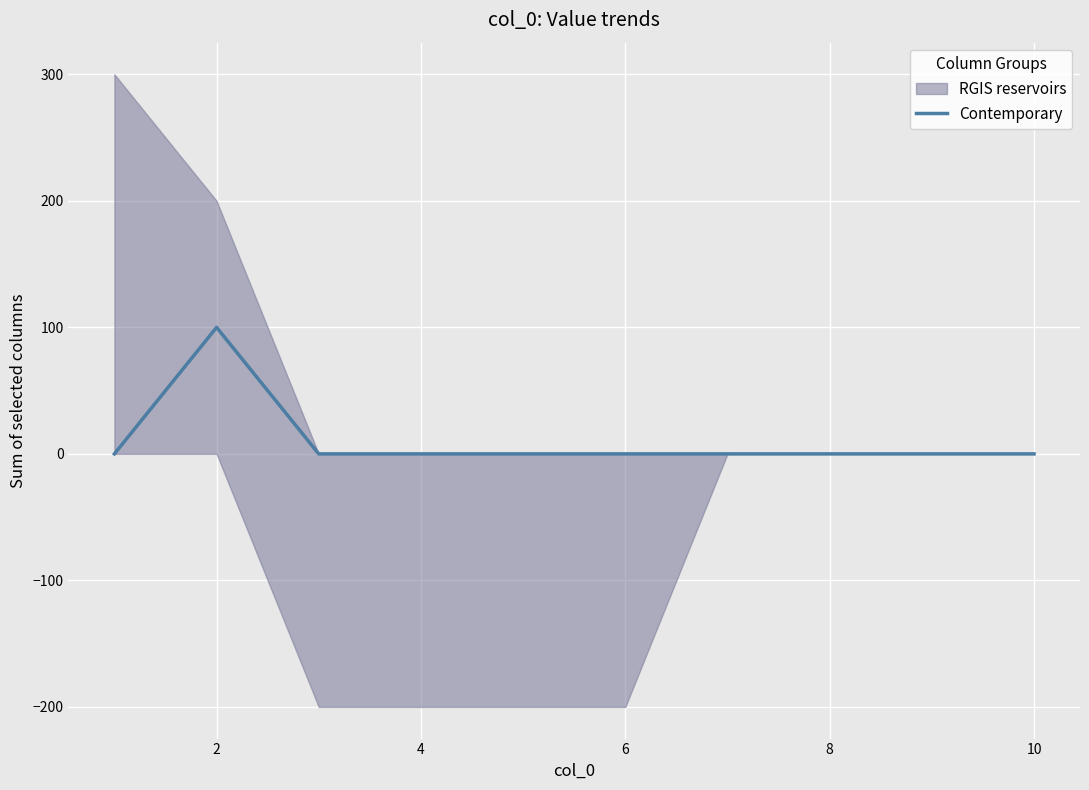

Between 8 and 2, which is larger?

2